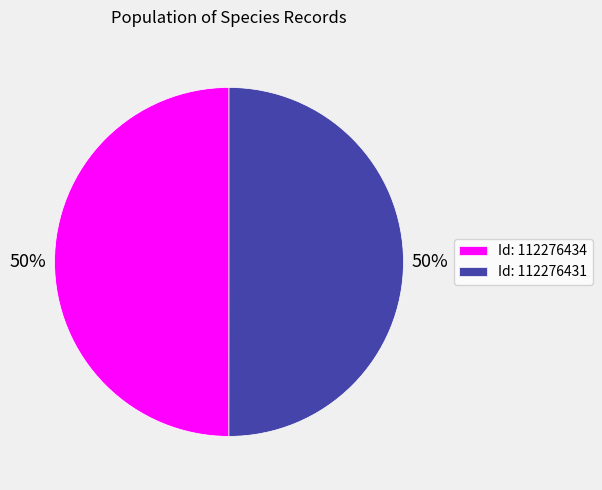

Do Id: 112276434 and Id: 112276431 together represent more than half of the pie?

Yes